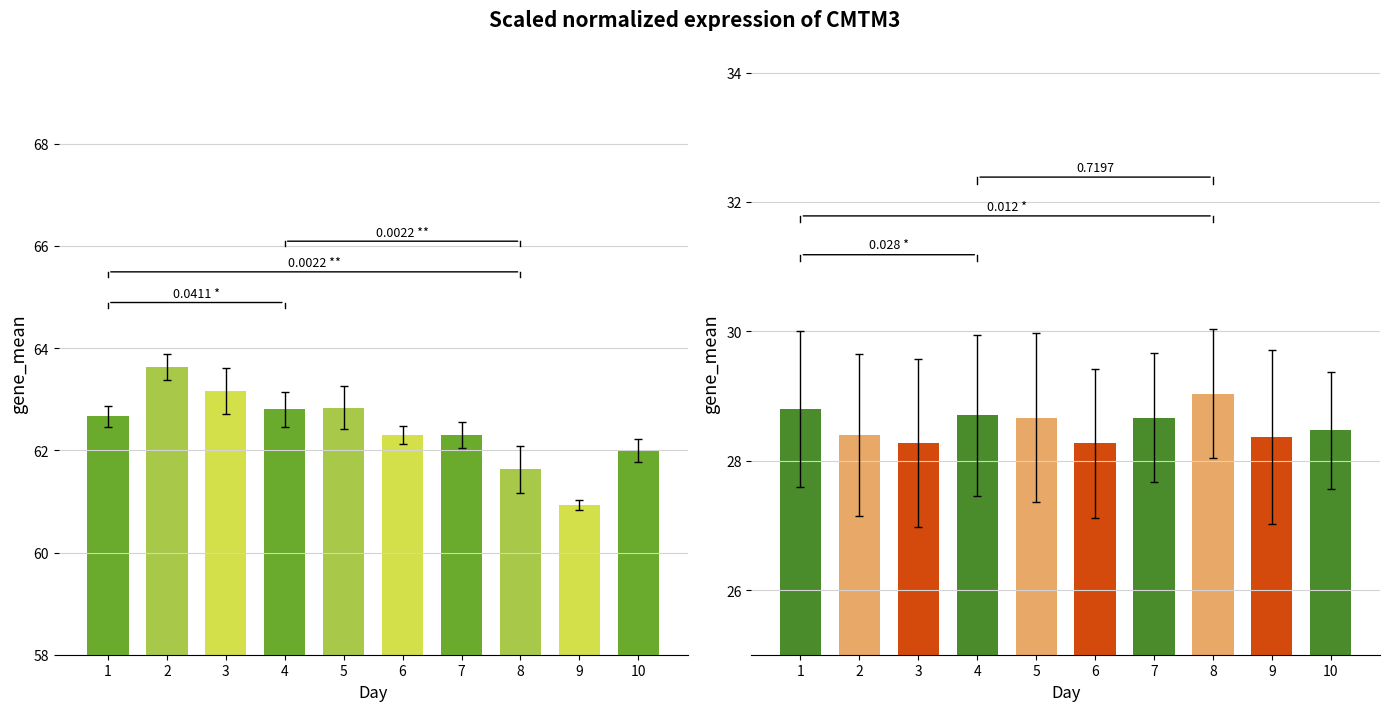

Reading left to right, transcribe all the data shown in this chart.

Pressure: 62.7	63.6	63.2	62.8	62.8	62.3	62.3	61.6	60.9	62.0
Temp: 28.8	28.4	28.3	28.7	28.7	28.3	28.7	29.0	28.4	28.5